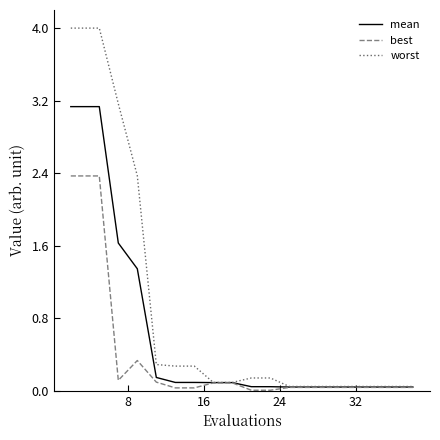

Which series has the largest range (max minus min)?

worst